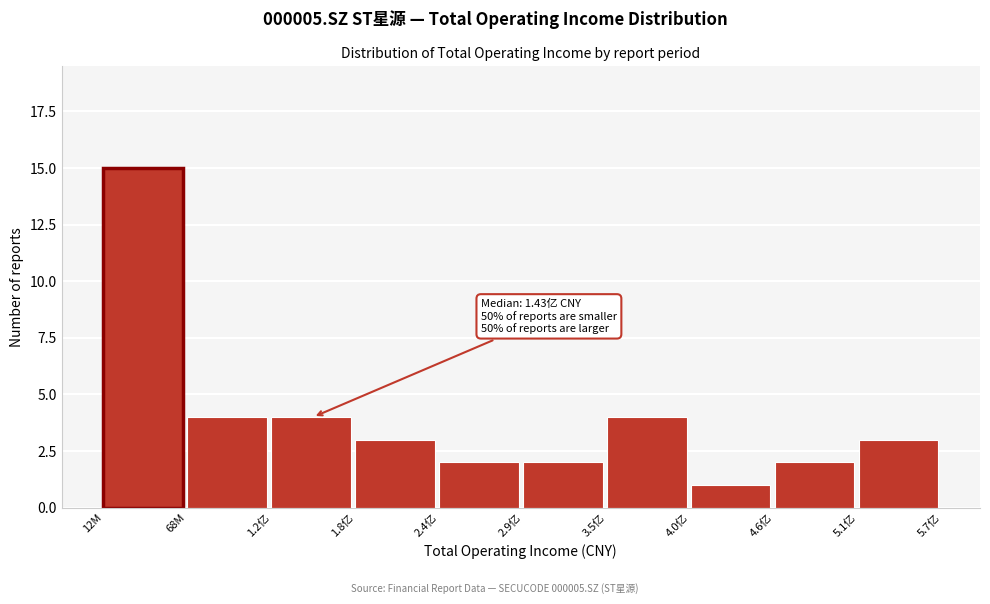

Reading left to right, what are all the values shown in this chart?

15	4	4	3	2	2	4	1	2	3